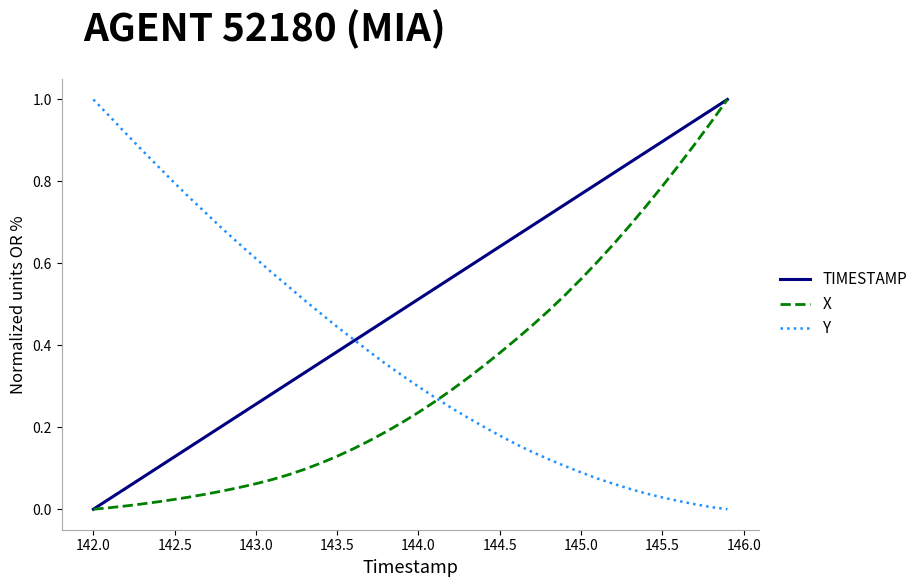

List the series in order of their overall mean, highest first.

TIMESTAMP, Y, X